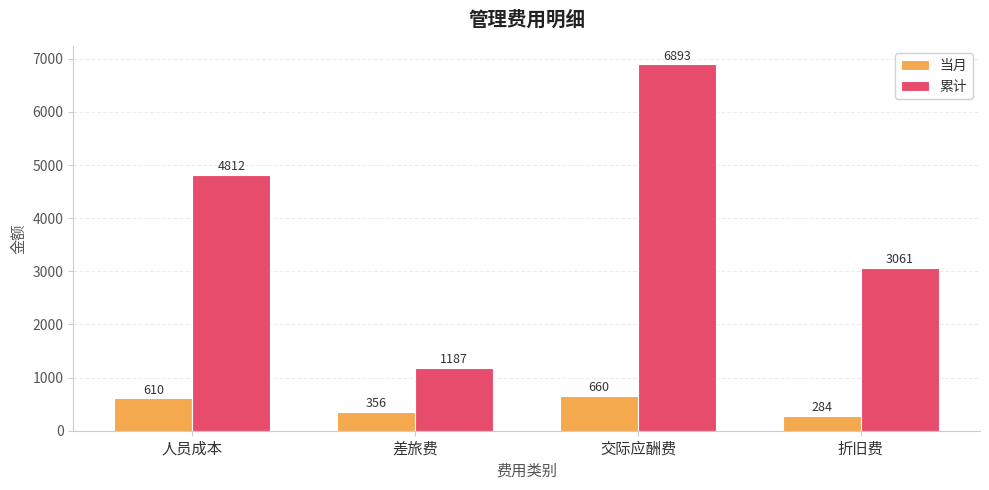

What position from the left is 人员成本?

1